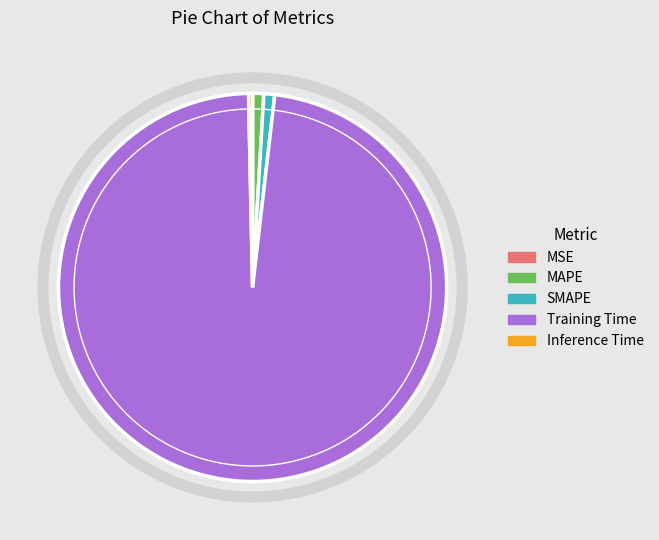

Is there any slice that represents more than half of the pie?

Yes